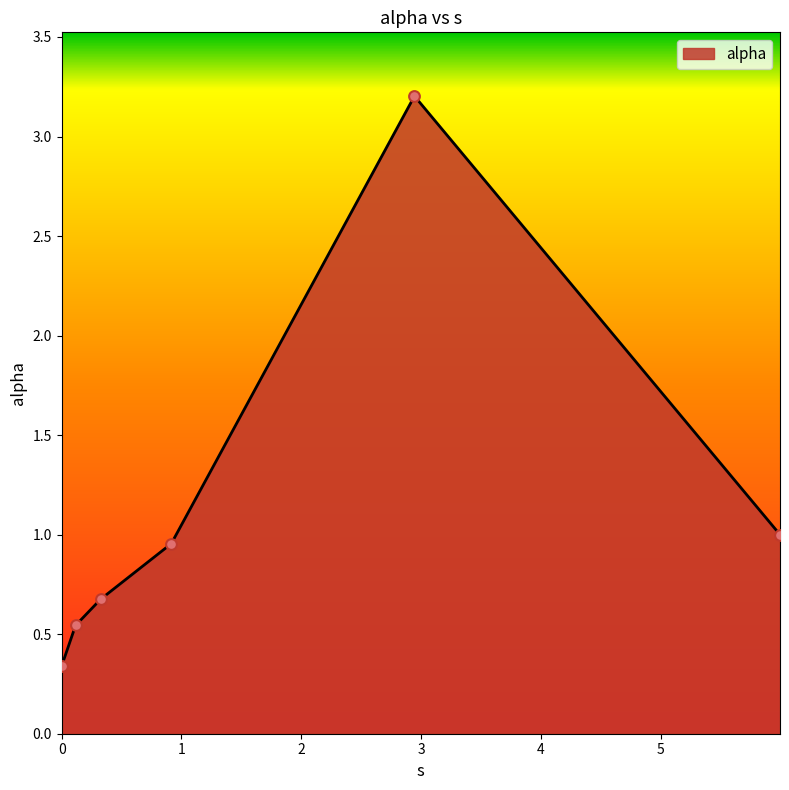

How many interior local peaks (higher than both neighbors) does the data have?

1